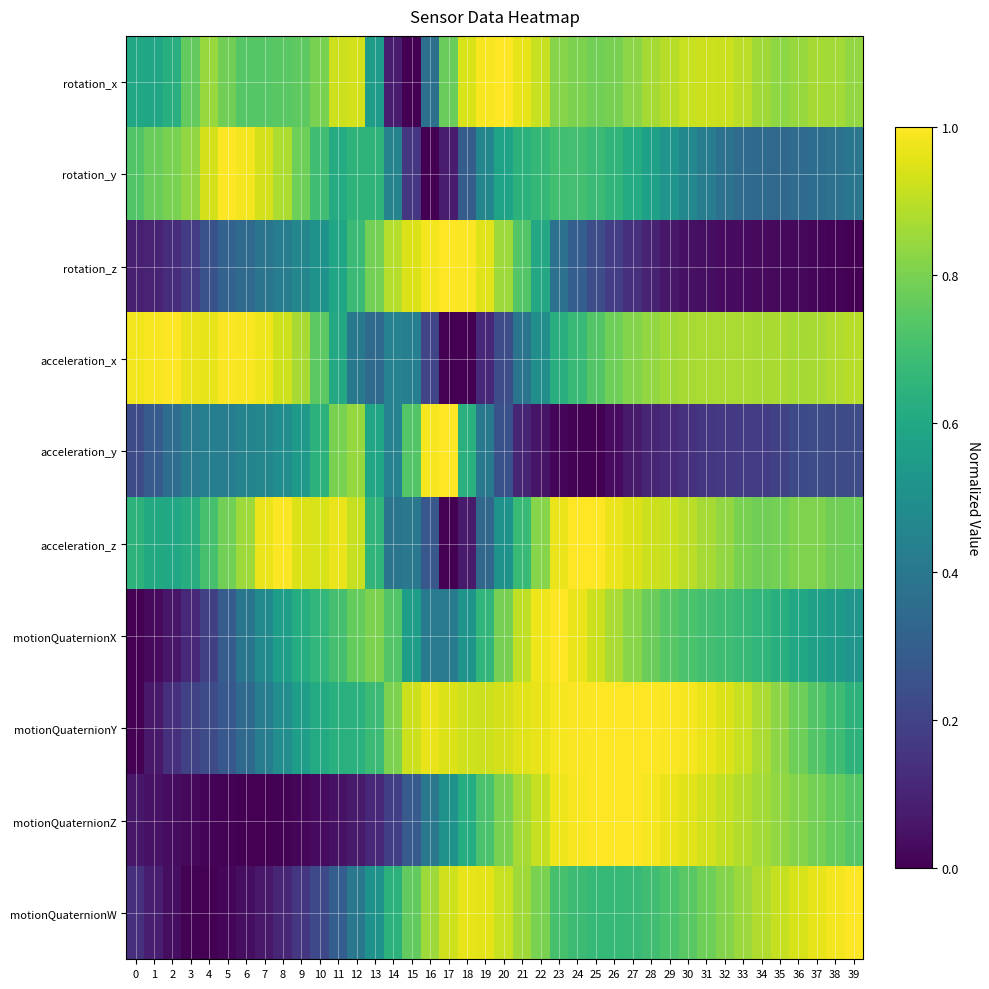

Rank the series at 25 from highest to lowest value.

motionQuaternionY, motionQuaternionZ, acceleration_z, motionQuaternionX, rotation_x, acceleration_x, rotation_y, motionQuaternionW, rotation_z, acceleration_y